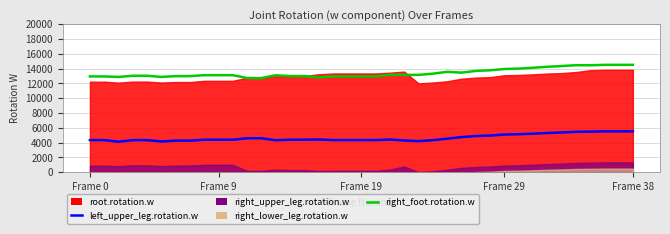

How many lines are shown in the chart?

2